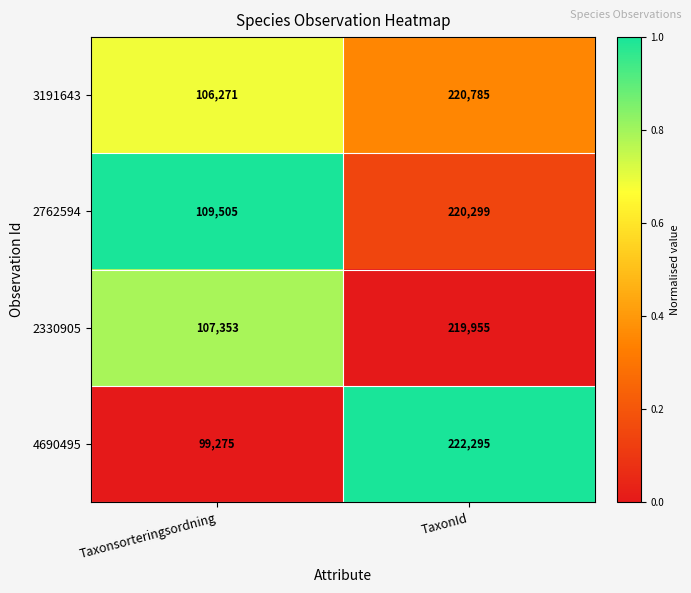

How many series are shown in this chart?

4